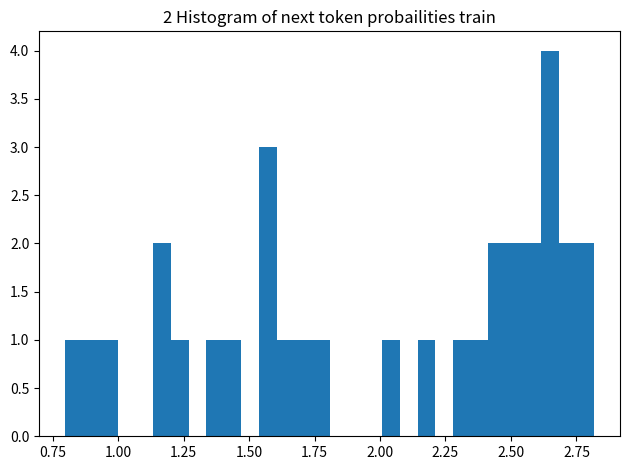

Around what value on the x-axis is the tallest bar? Give the approximate position of its centre, as read against the axis.

2.65